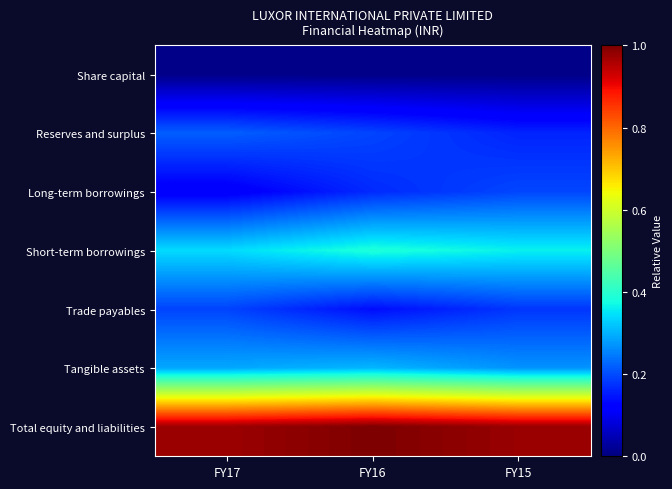

What is the maximum value shown in the chart?

1.0